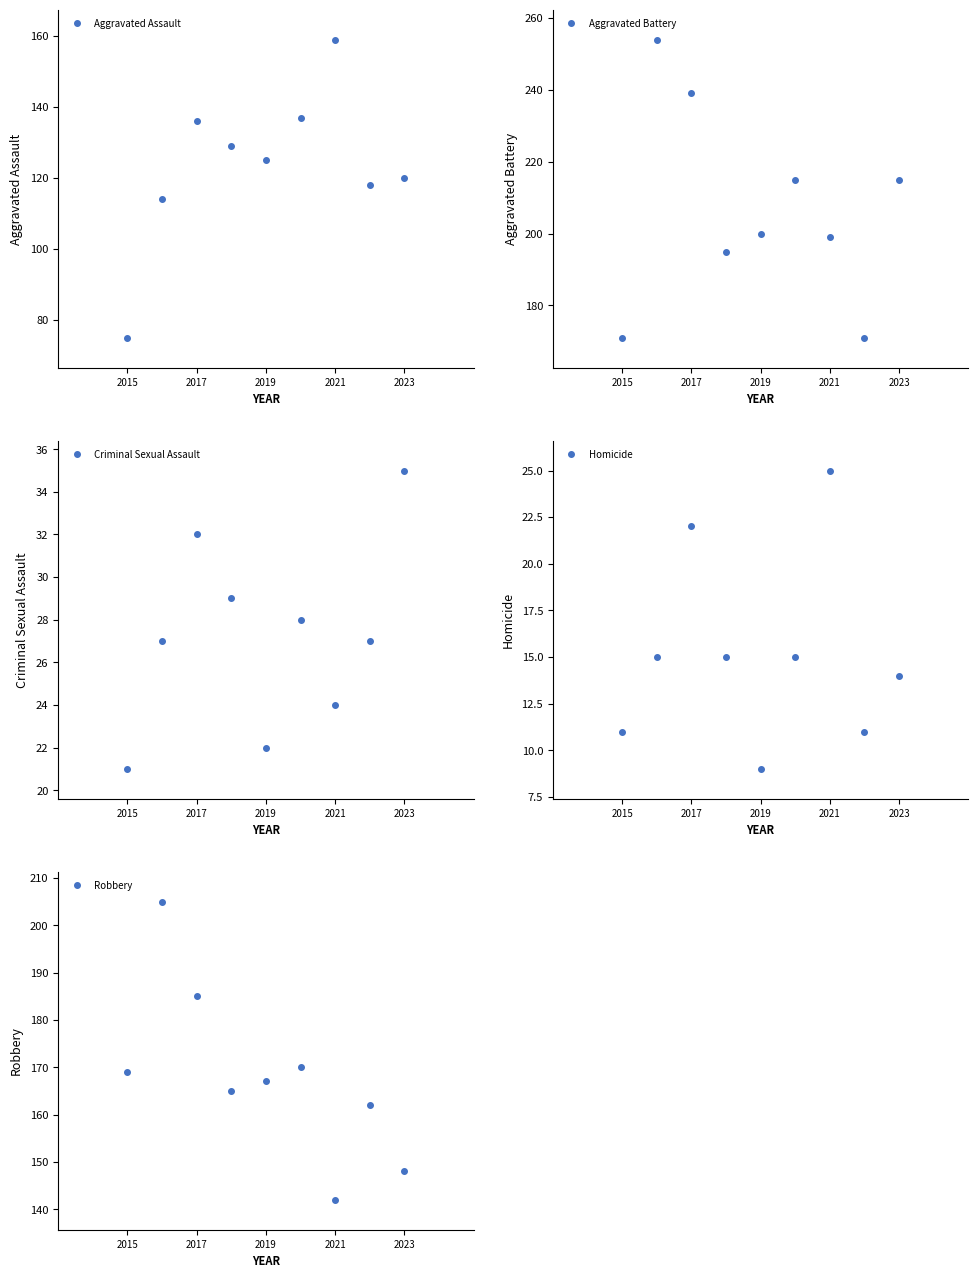

List the series in order of their peak value, highest first.

Aggravated Battery, Robbery, Aggravated Assault, Criminal Sexual Assault, Homicide